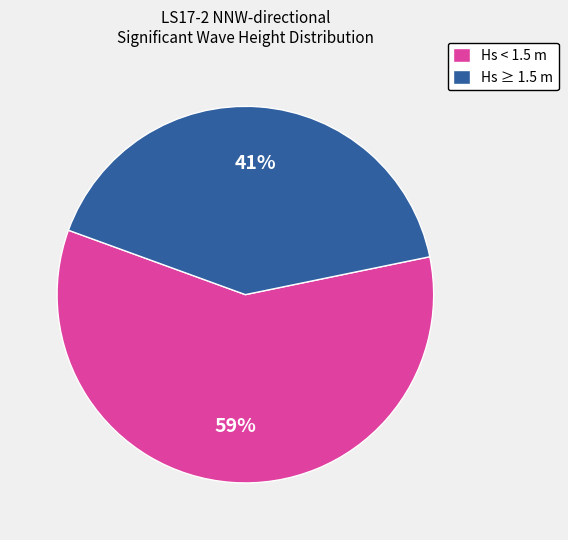

To the nearest percent, what is the difference between the largest and smallest slice percentages?

18%